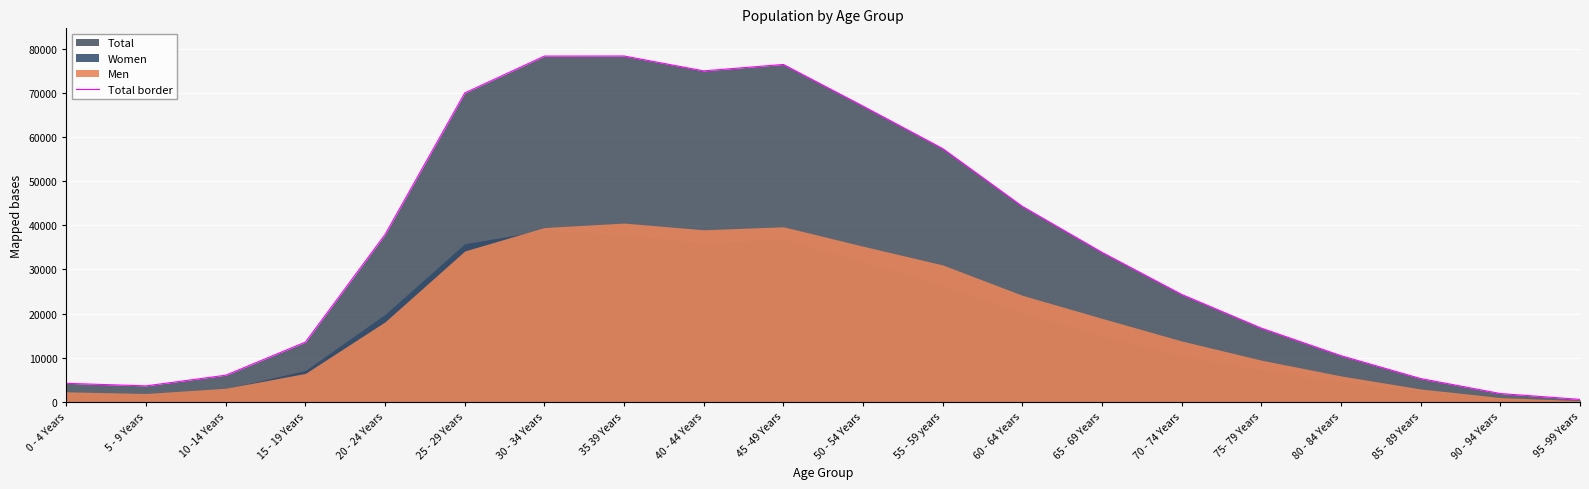

How many lines are shown in the chart?

1